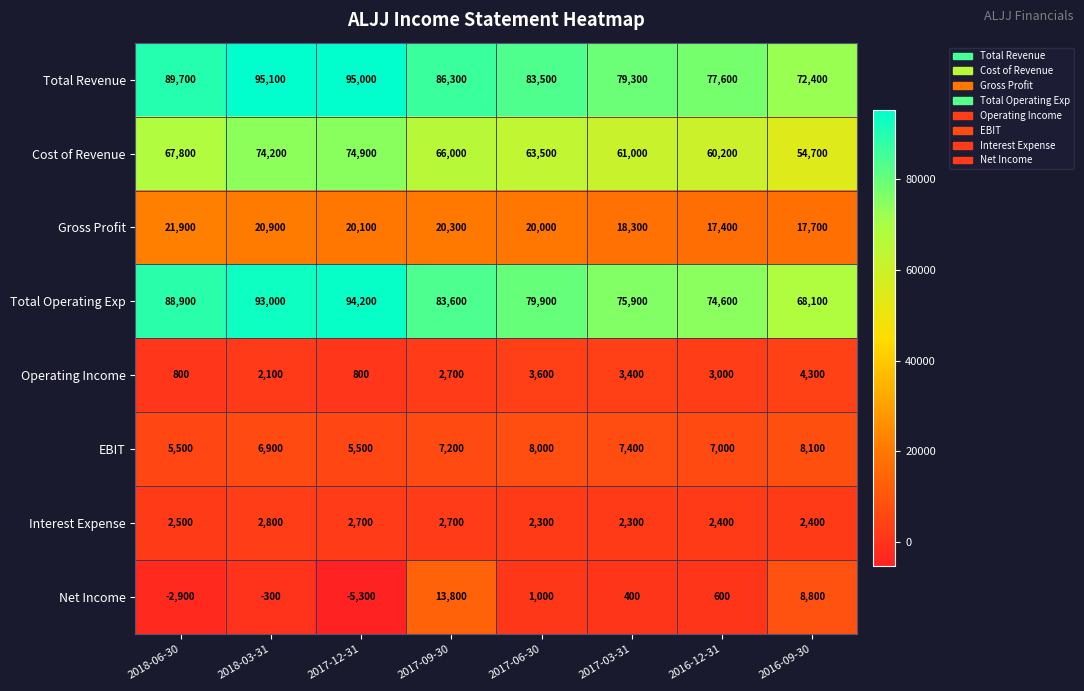

What is the maximum value shown in the chart?

95100